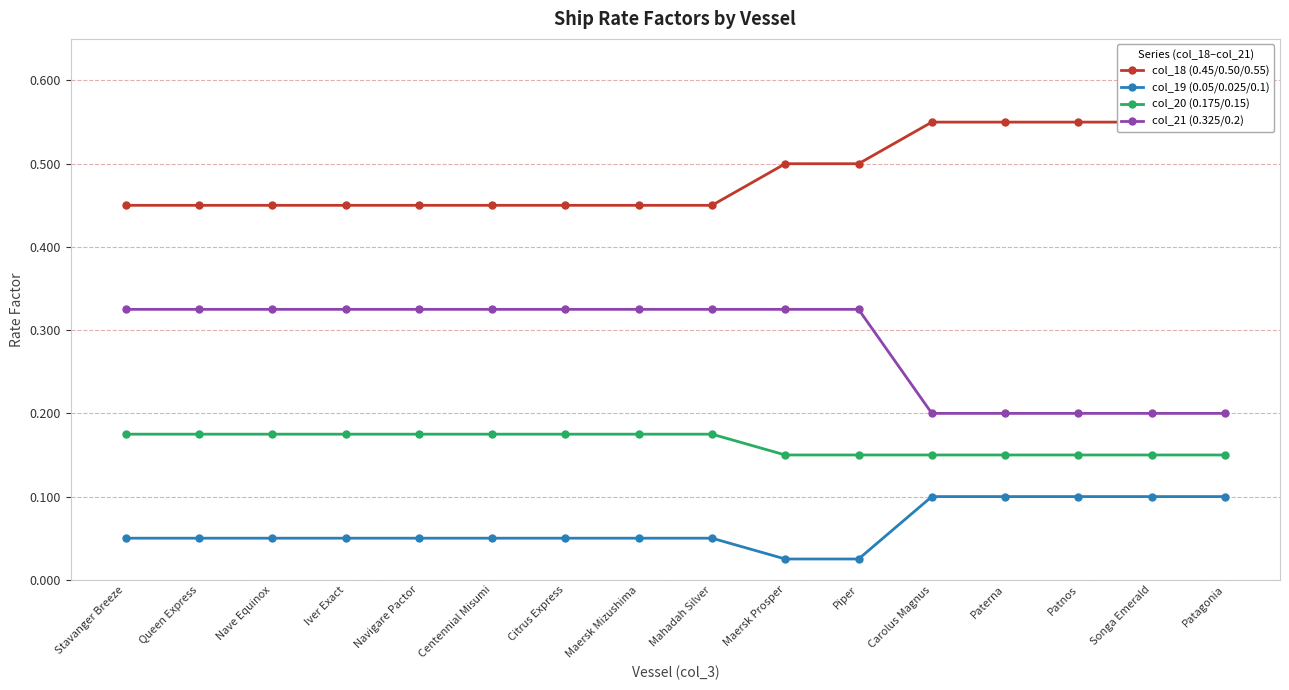

Reading left to right, list all the values displayed in this chart.

col_18 (0.45/0.50/0.55): 0.5	0.5	0.5	0.5	0.5	0.5	0.5	0.5	0.5	0.5	0.5	0.6	0.6	0.6	0.6	0.6
col_19 (0.05/0.025/0.1): 0.1	0.1	0.1	0.1	0.1	0.1	0.1	0.1	0.1	0.0	0.0	0.1	0.1	0.1	0.1	0.1
col_20 (0.175/0.15): 0.2	0.2	0.2	0.2	0.2	0.2	0.2	0.2	0.2	0.1	0.1	0.1	0.1	0.1	0.1	0.1
col_21 (0.325/0.2): 0.3	0.3	0.3	0.3	0.3	0.3	0.3	0.3	0.3	0.3	0.3	0.2	0.2	0.2	0.2	0.2